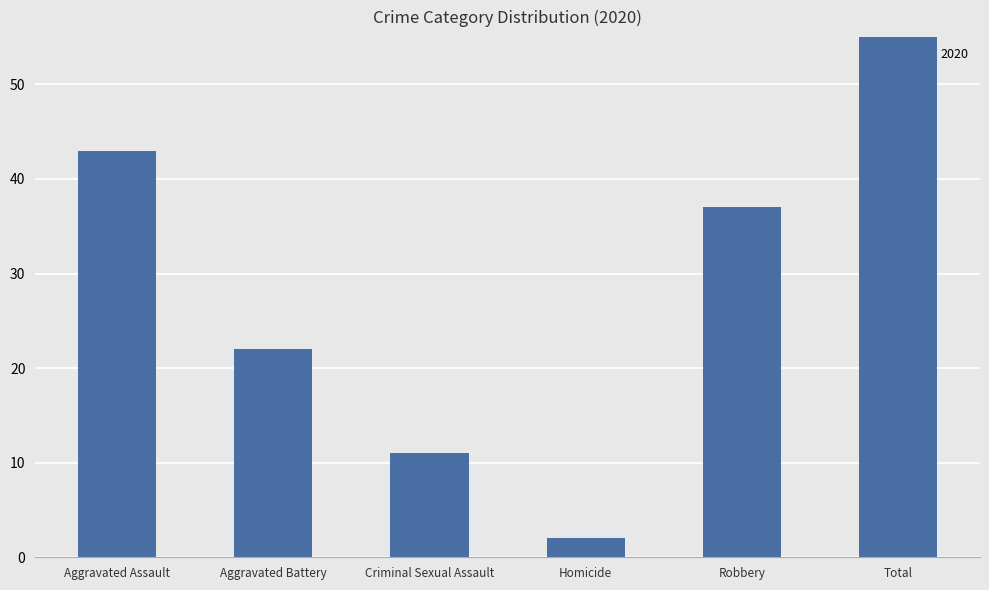

Which category has the lowest value in the 2017 series?

Homicide